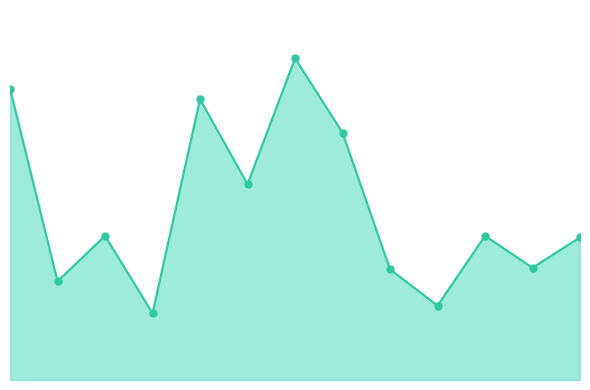

Reading right to left, list all the values displayed in this chart.

12=94	11=74	10=95	9=49	8=73	7=163	6=212	5=129	4=185	3=44	2=95	1=65	0=192